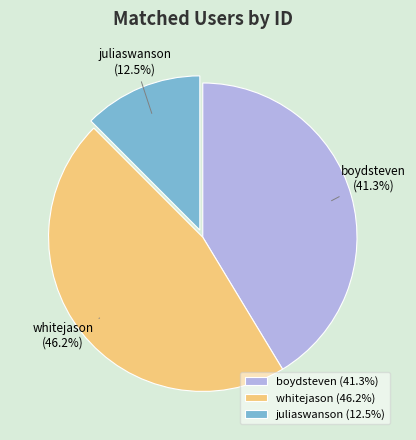

Is it true that boydsteven is 41% of the pie?

True